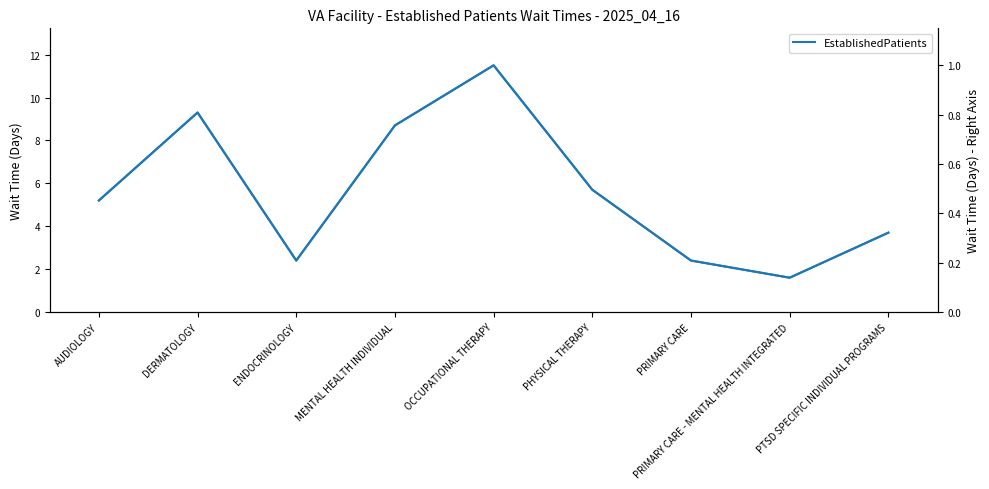

What is the sum of the EstablishedPatients (scaled) values at ENDOCRINOLOGY and DERMATOLOGY?

1.0